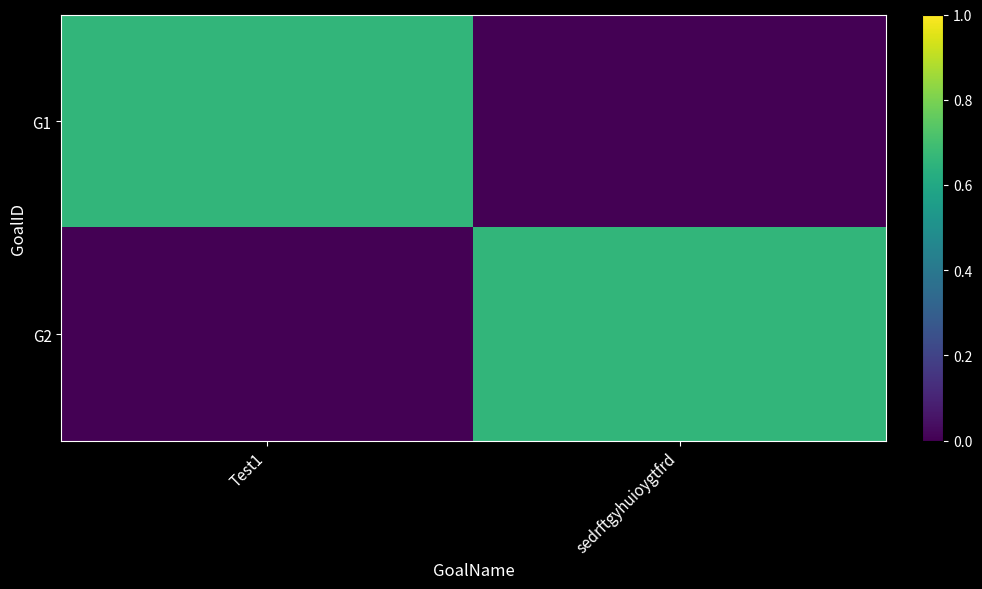

Rank the series at sedrftgyhuioygtfrd from highest to lowest value.

G2, G1